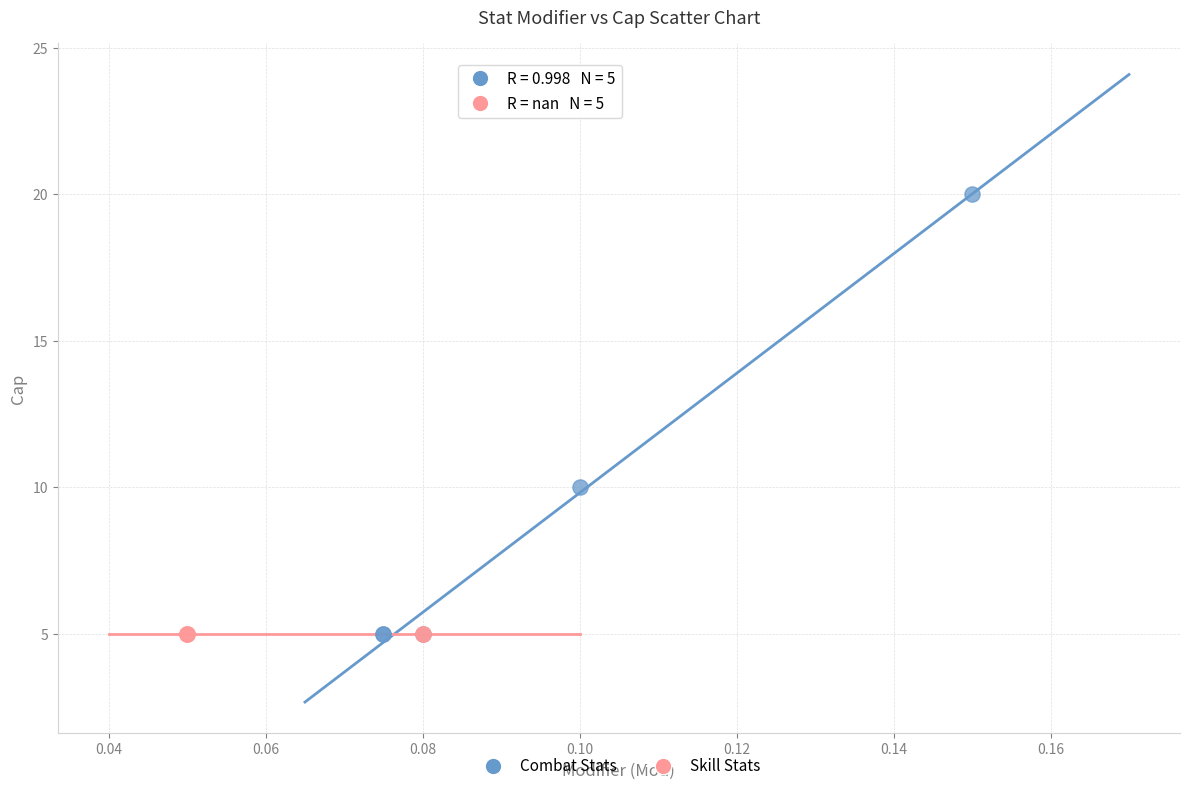

What are all the series names shown in the legend?

Combat Stats, Skill Stats